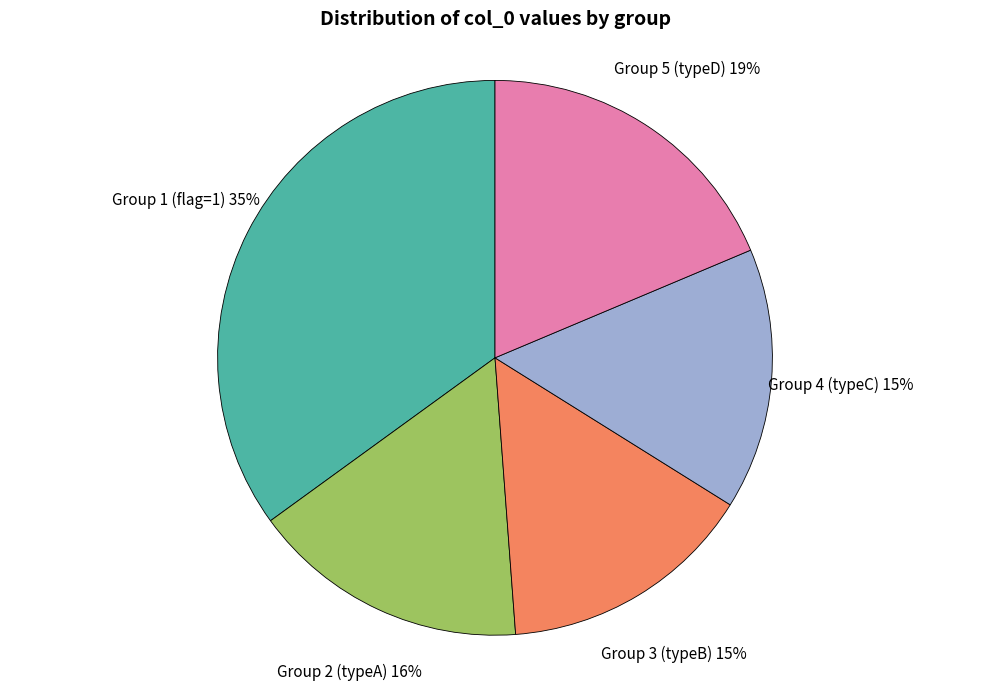

Which category has the biggest portion of the pie?

Group 1 (flag=1)